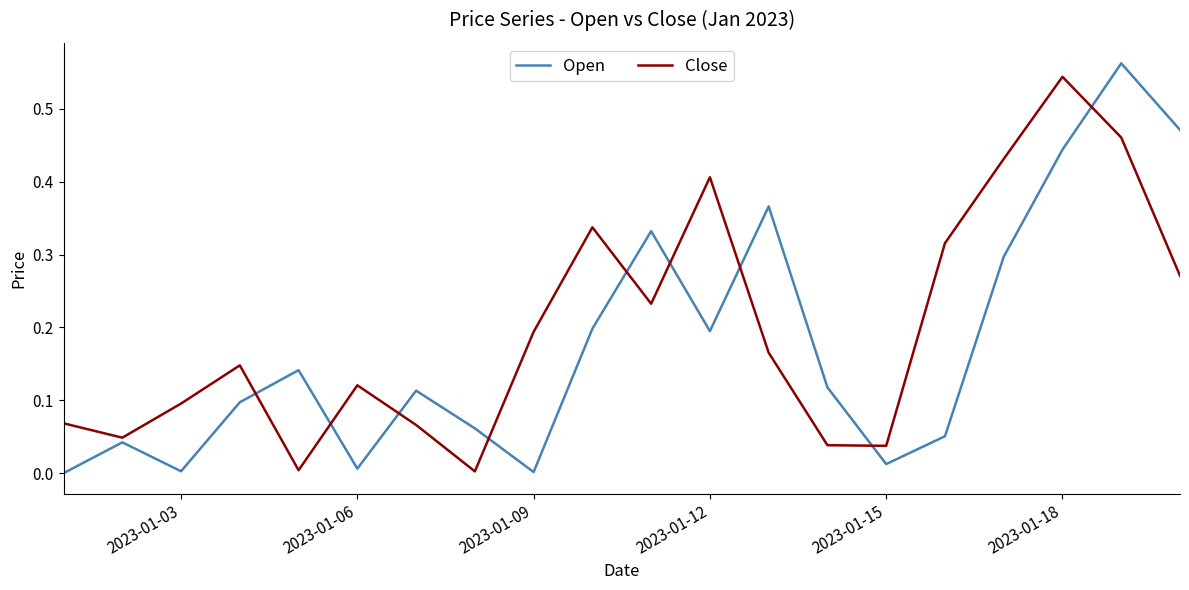

How many times do Open and Close cross each other?

9